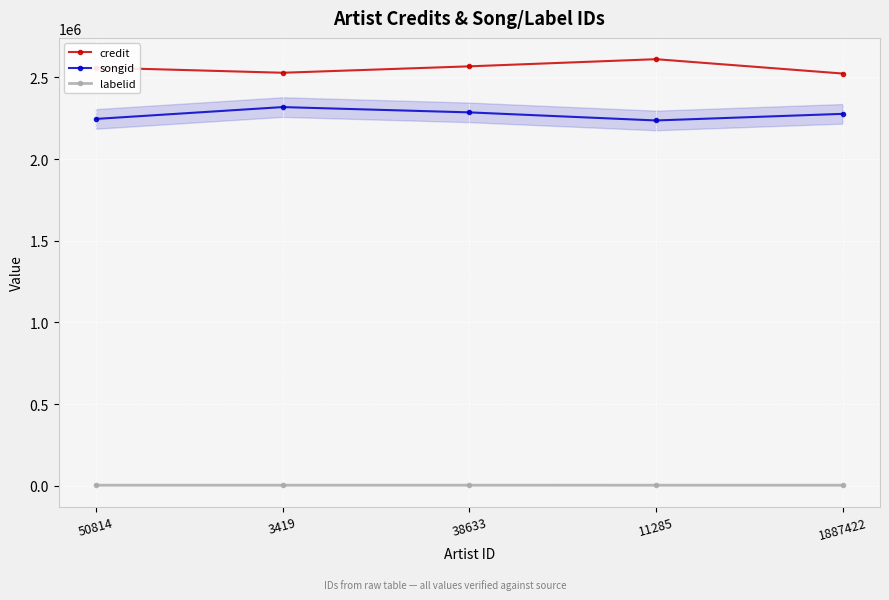

Rank the categories by credit value from lowest to highest.

1887422, 3419, 50814, 38633, 11285